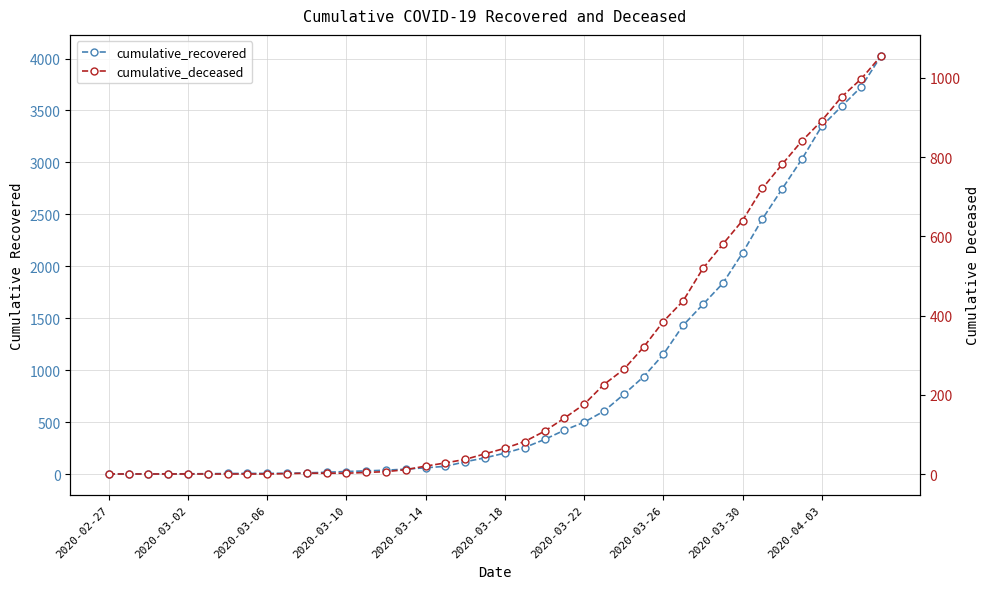

Is the value of cumulative_deceased at 19 greater than the value of cumulative_recovered at 39?

No